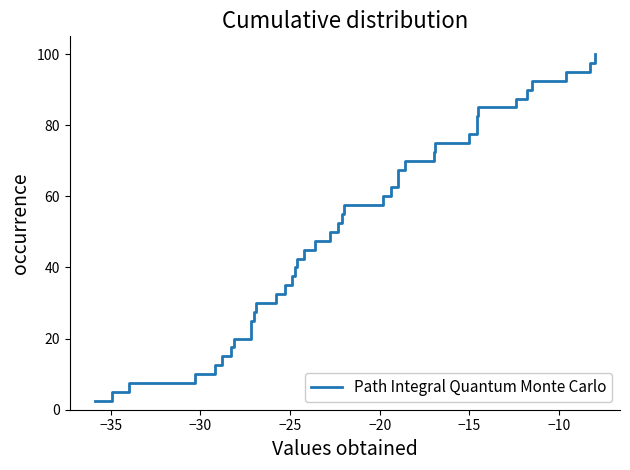

Reading left to right, what are all the values shown in this chart?

2.5	5.0	7.5	10.0	12.5	15.0	17.5	20.0	22.5	25.0	27.5	30.0	32.5	35.0	37.5	40.0	42.5	45.0	47.5	50.0	52.5	55.0	57.5	60.0	62.5	65.0	67.5	70.0	72.5	75.0	77.5	80.0	82.5	85.0	87.5	90.0	92.5	95.0	97.5	100.0